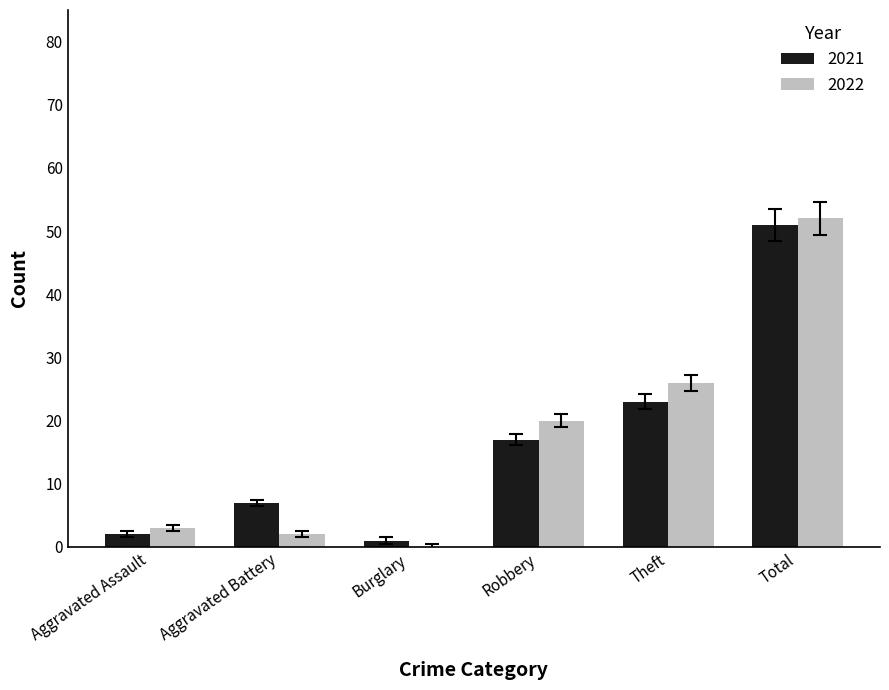

Is it true that 2022 equals 33 at Robbery?

False